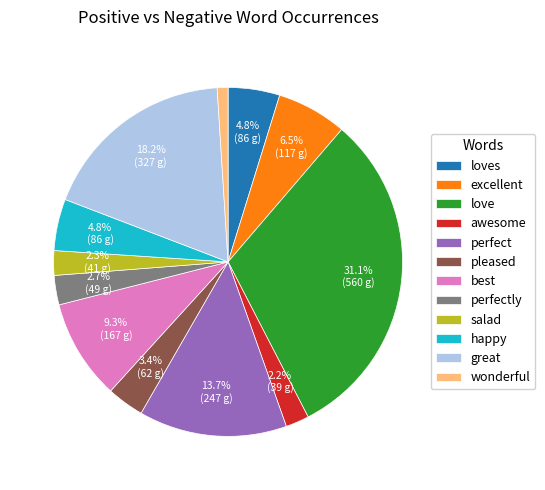

Combined, do pleased and salad account for over 50%?

No